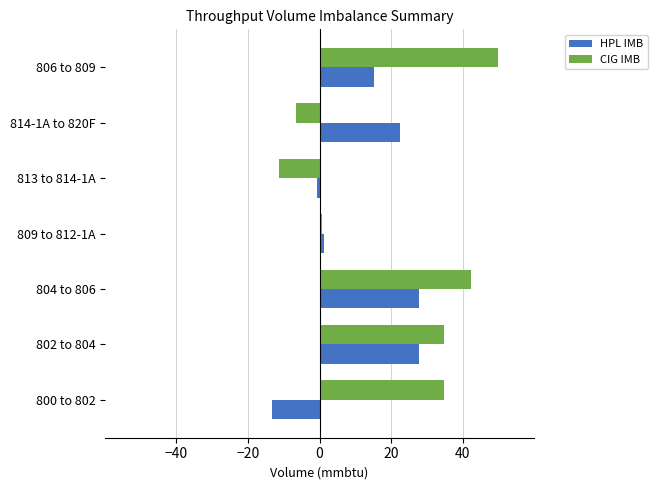

What is the minimum value for HPL IMB?

-13.3